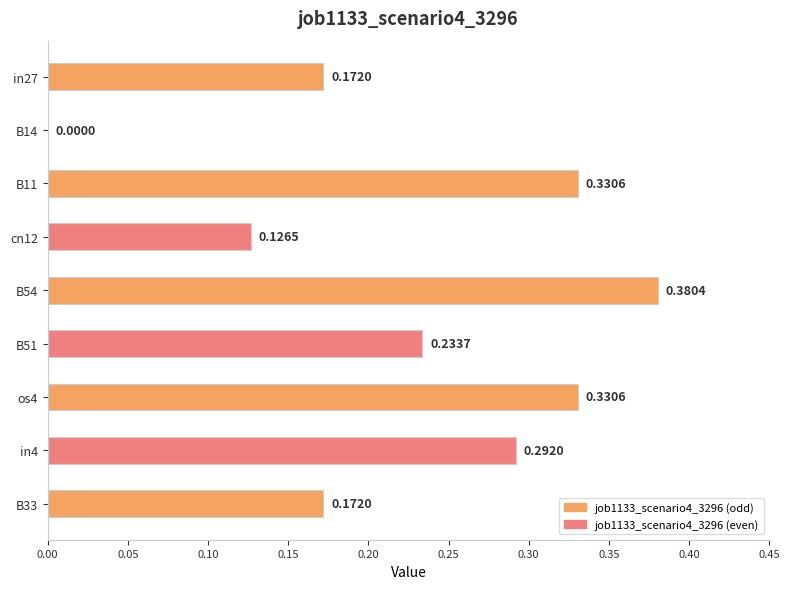

What is the sum of all values?

2.0